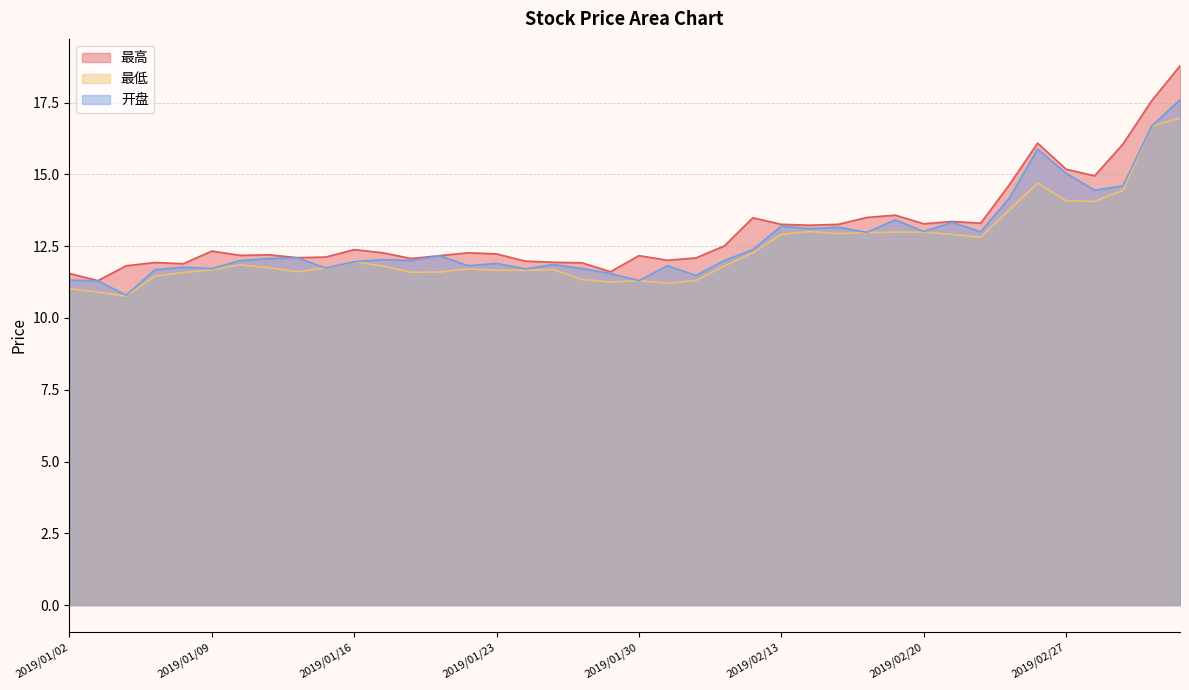

List the labels in order of 最高 value, smallest first.

2019/01/03, 2019/01/02, 2019/01/29, 2019/01/04, 2019/01/08, 2019/01/28, 2019/01/07, 2019/01/25, 2019/01/24, 2019/01/31, 2019/01/18, 2019/02/01, 2019/01/14, 2019/01/15, 2019/01/21, 2019/01/30, 2019/01/10, 2019/01/11, 2019/01/23, 2019/01/17, 2019/01/22, 2019/01/09, 2019/01/16, 2019/02/11, 2019/02/14, 2019/02/13, 2019/02/15, 2019/02/20, 2019/02/22, 2019/02/21, 2019/02/12, 2019/02/18, 2019/02/19, 2019/02/25, 2019/02/28, 2019/02/27, 2019/03/01, 2019/02/26, 2019/03/04, 2019/03/05